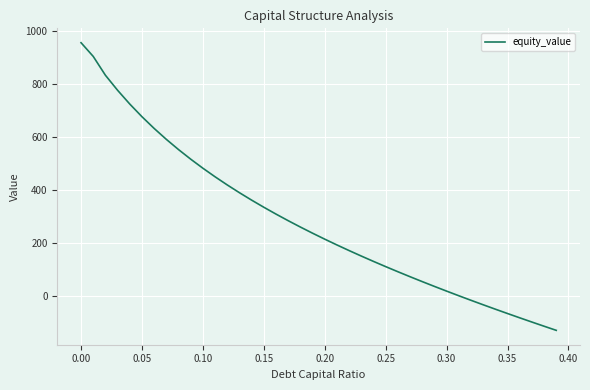

What is the minimum value shown in the chart?

-127.9